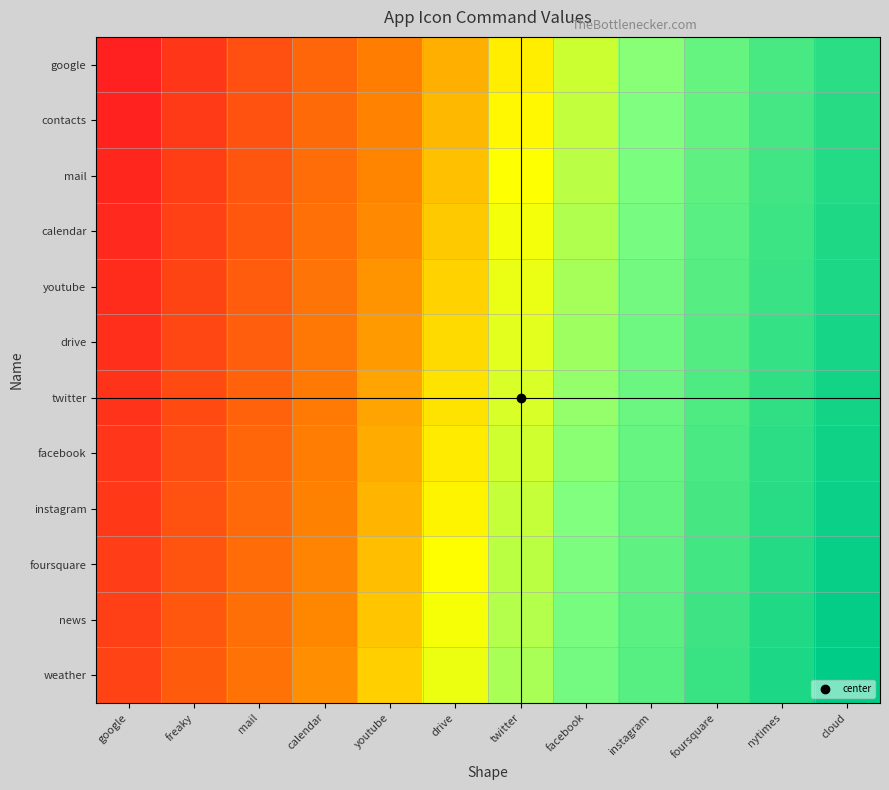

At facebook, list the series in order from smallest to largest.

google, contacts, mail, calendar, youtube, drive, twitter, facebook, instagram, foursquare, news, weather